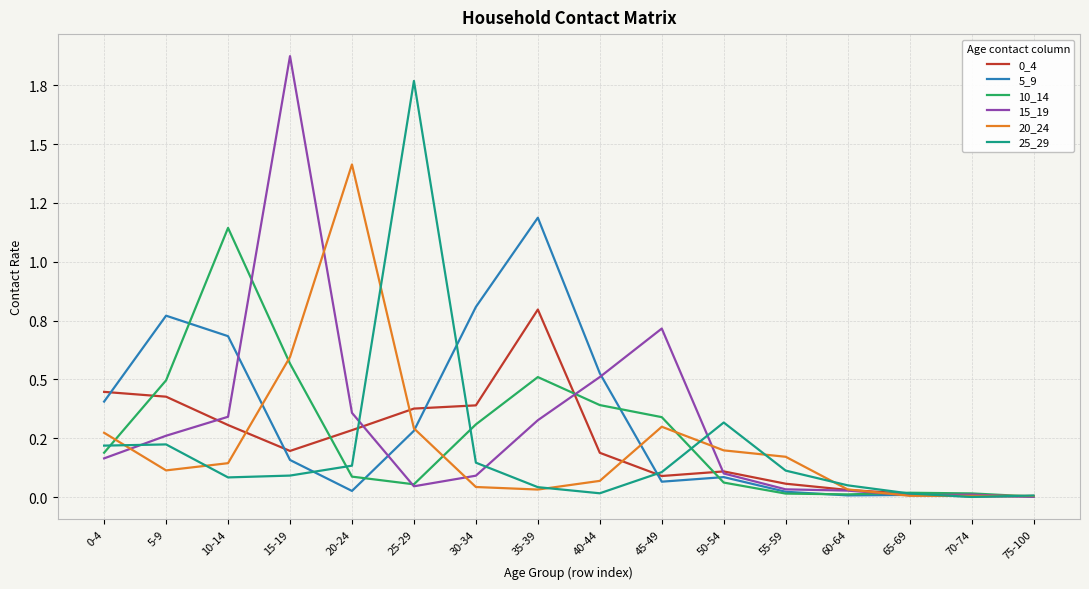

What is the label of the 14th point from the right?

10-14